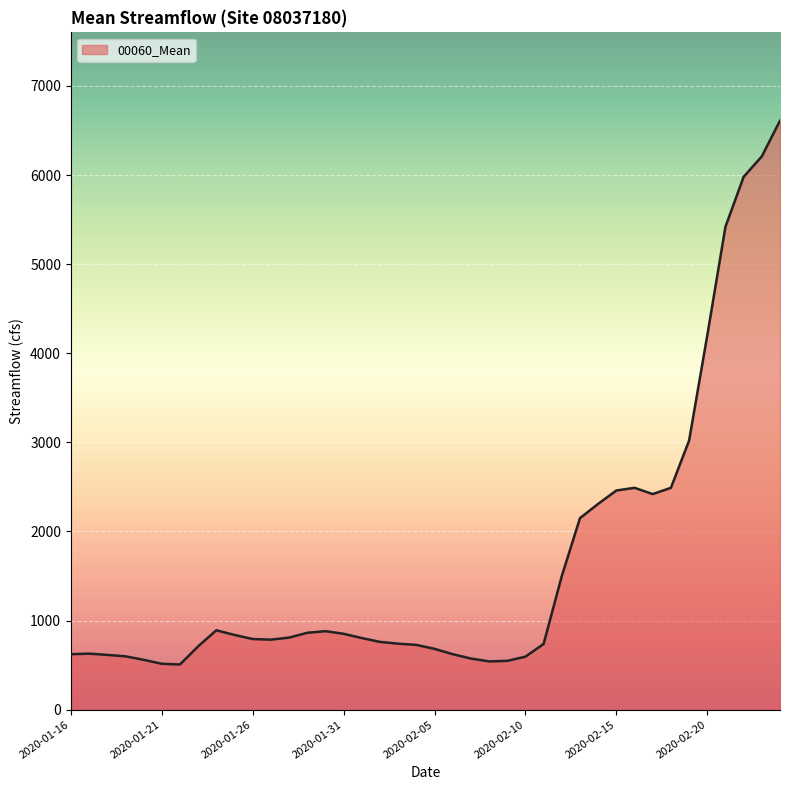

How many lines are shown in the chart?

1